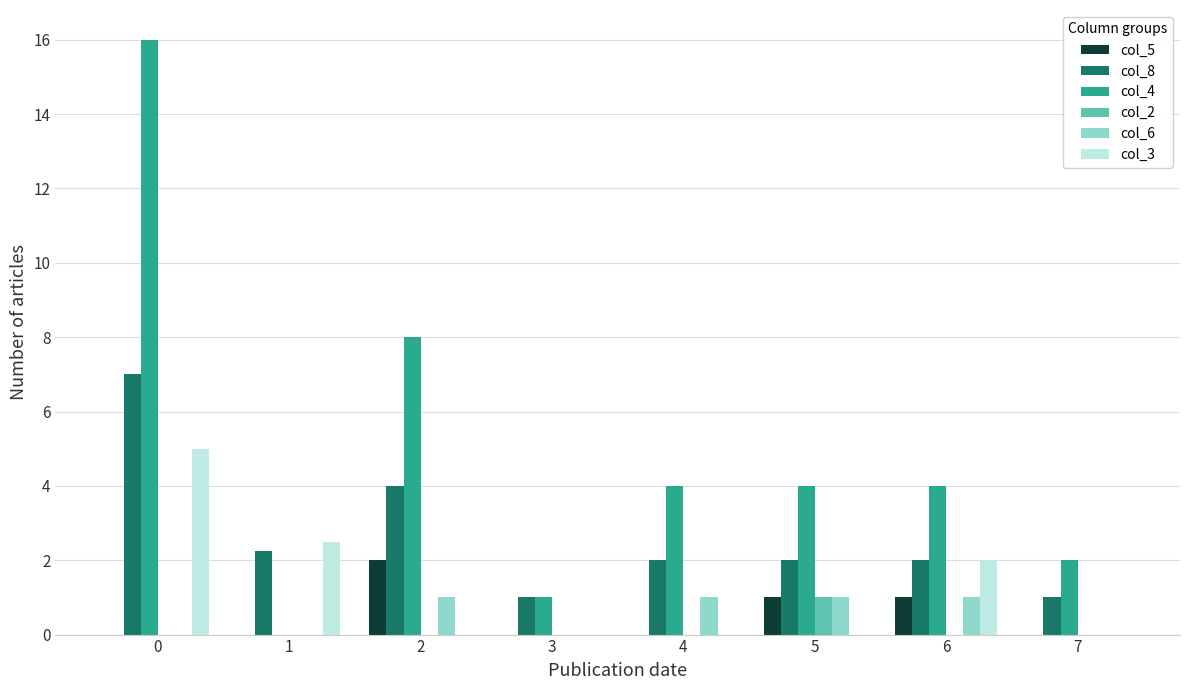

What is the spread (max minus min) of values at 0?

16.0